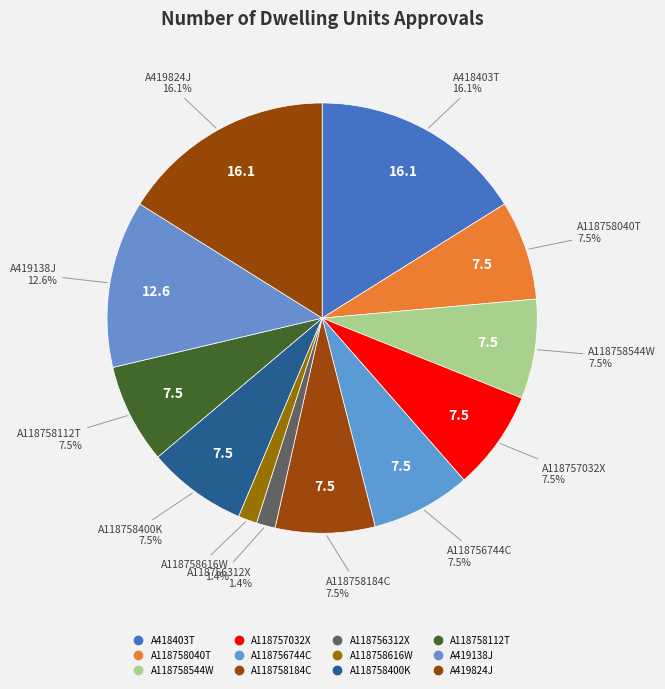

Does any single category account for the majority?

No